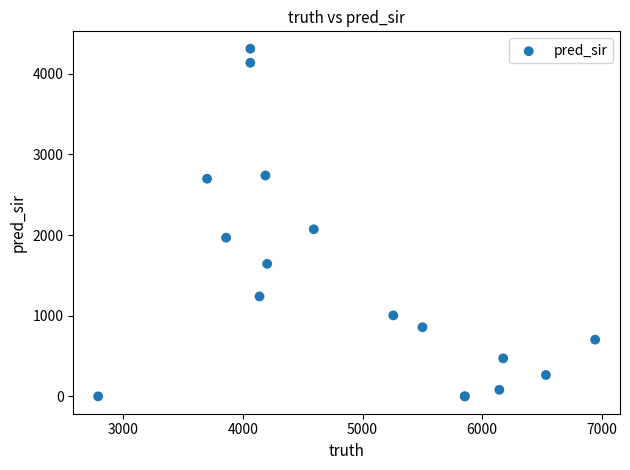

What Y value in the scatter plot is closest to 2155?

2072.0